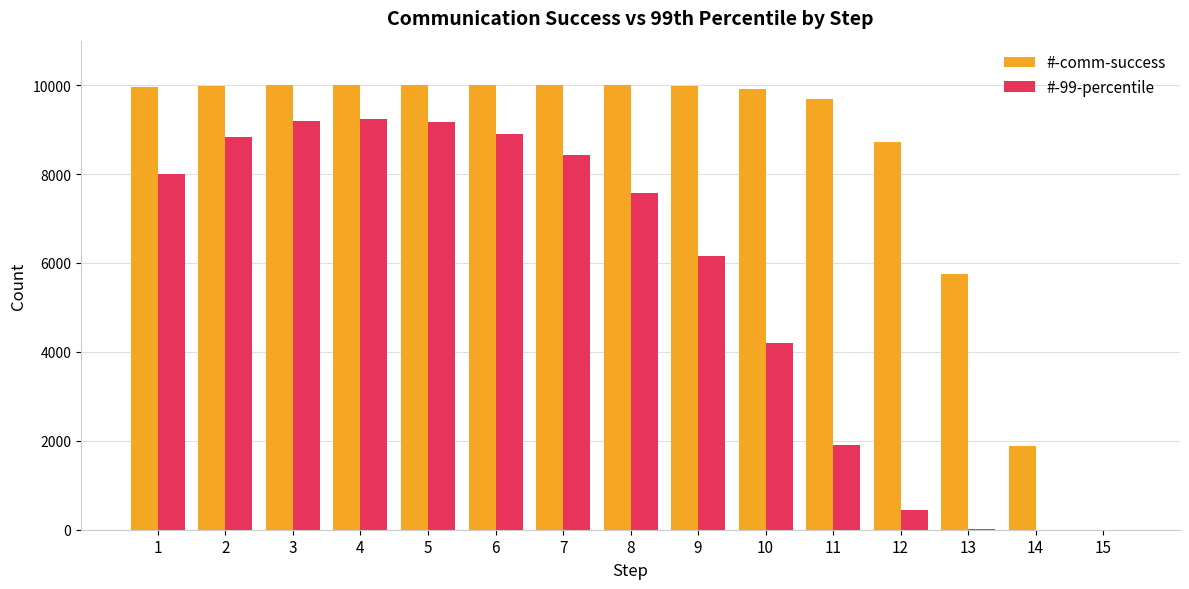

What is the sum of all #-comm-success values?

125832